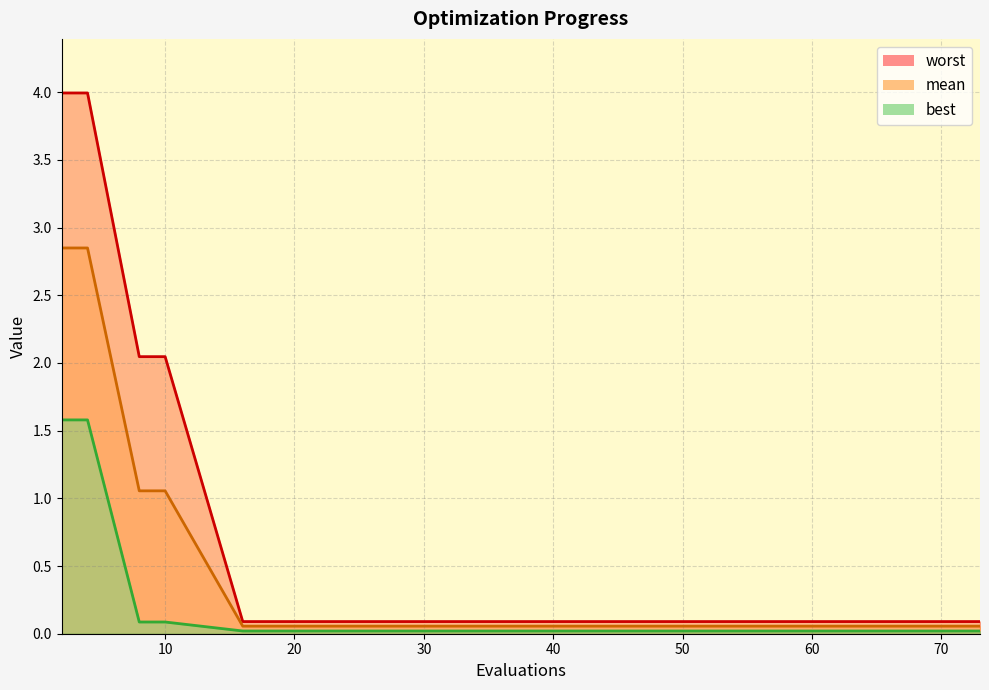

List the labels in order of mean value, largest first.

2, 4, 8, 10, 16, 20, 30, 38, 46, 55, 62, 65, 68, 70, 73